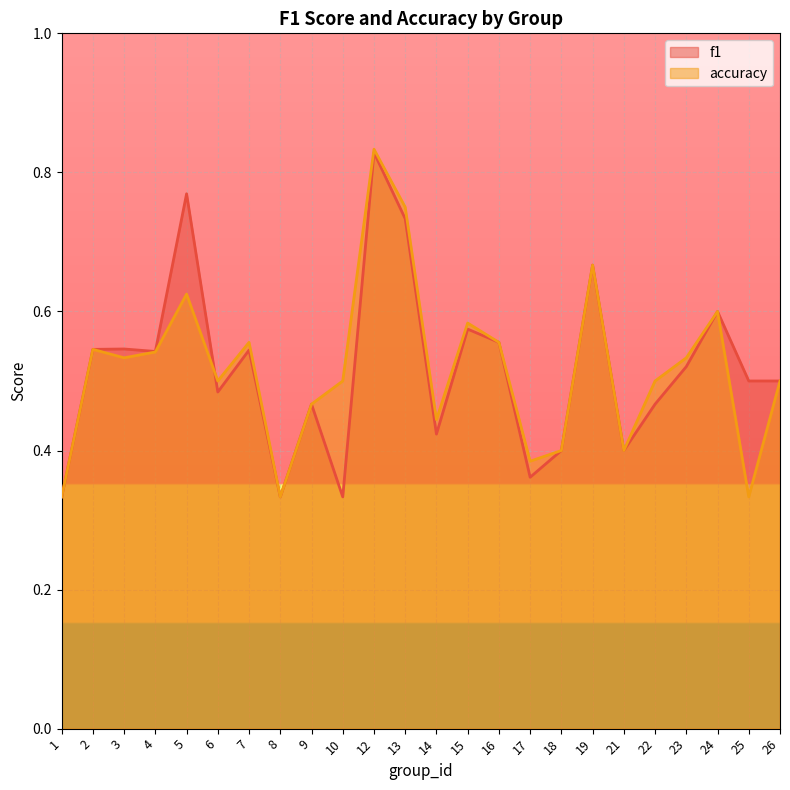

Which series has the largest total across all categories?

f1